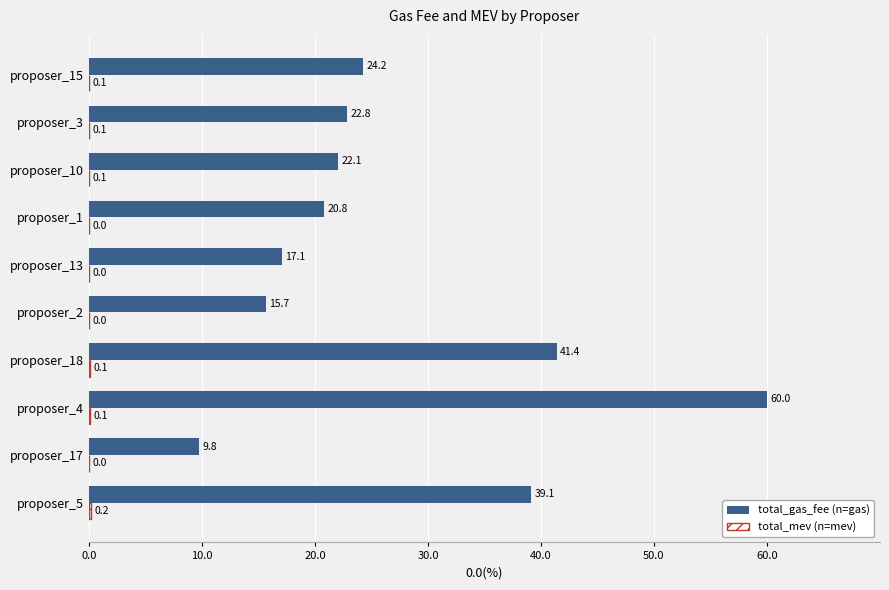

Which series has the largest total across all categories?

total_gas_fee (n=gas)